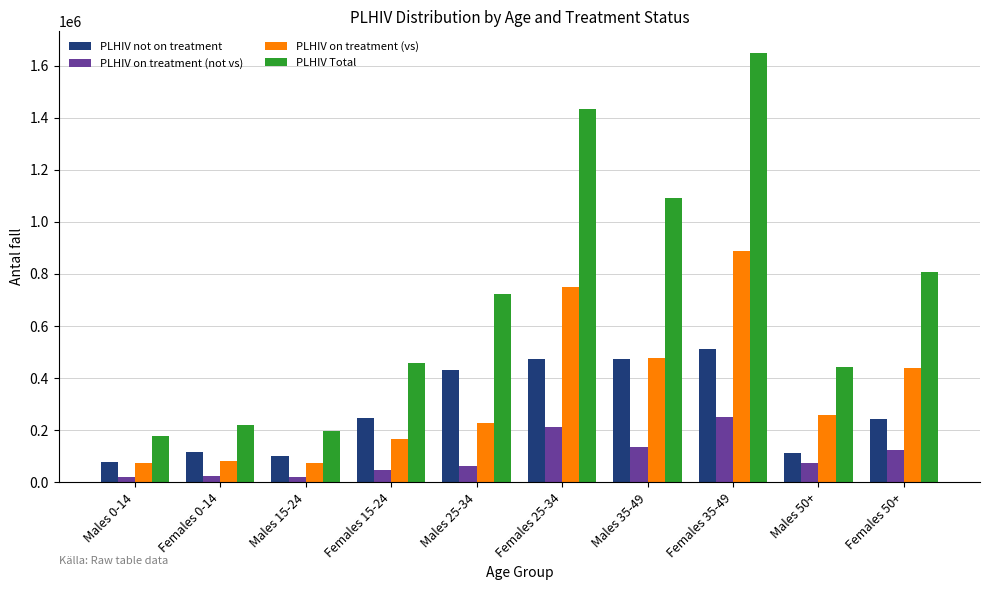

Which category has the highest value in the PLHIV Total series?

Females 35-49